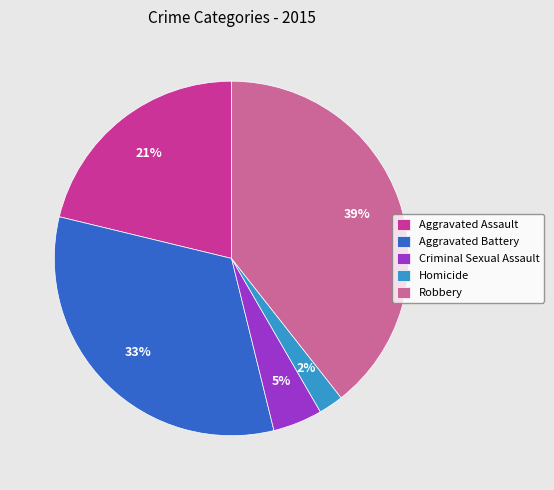

To the nearest percent, what is the average slice percentage?

20%